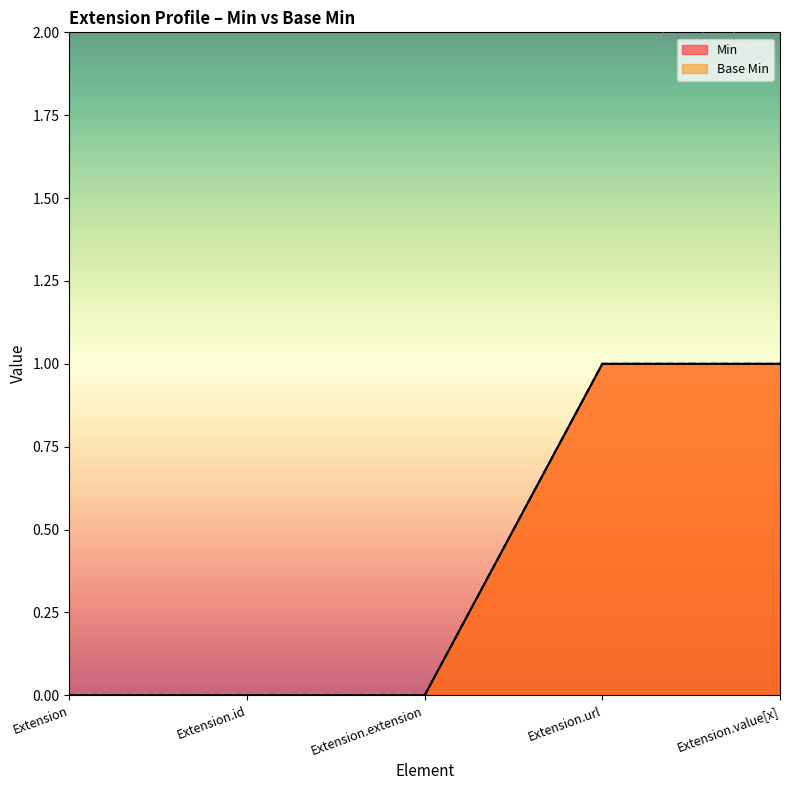

What is the total value across all series at Extension.url?

2